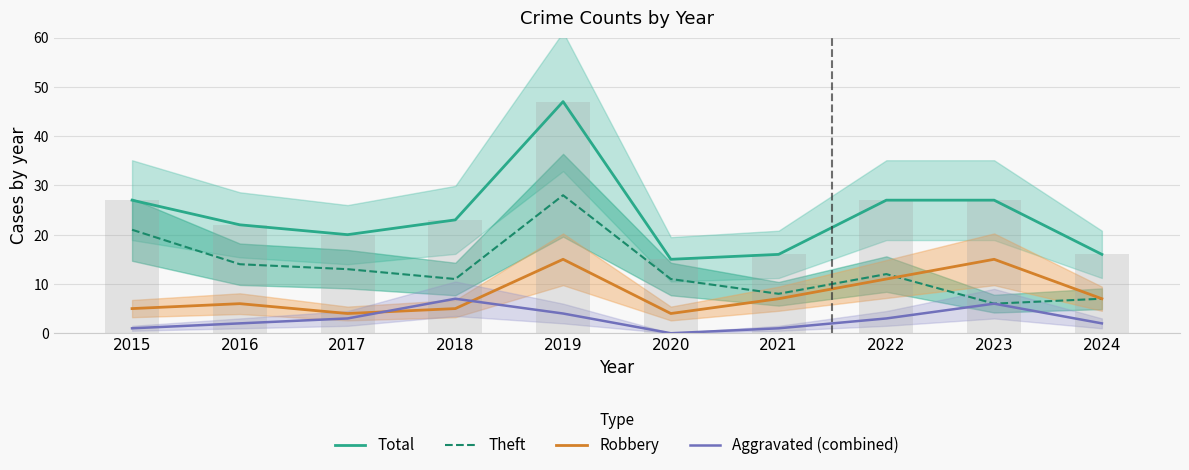

Rank the series by their average value, from lowest to highest.

Aggravated (combined), Robbery, Theft, Total